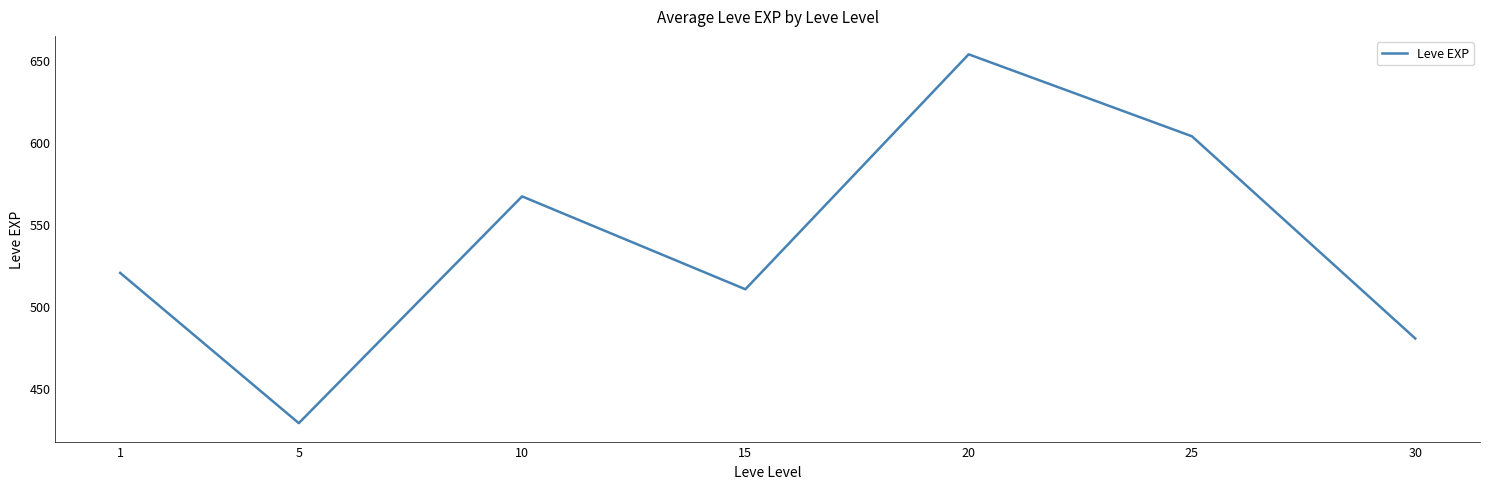

How many lines are shown in the chart?

1